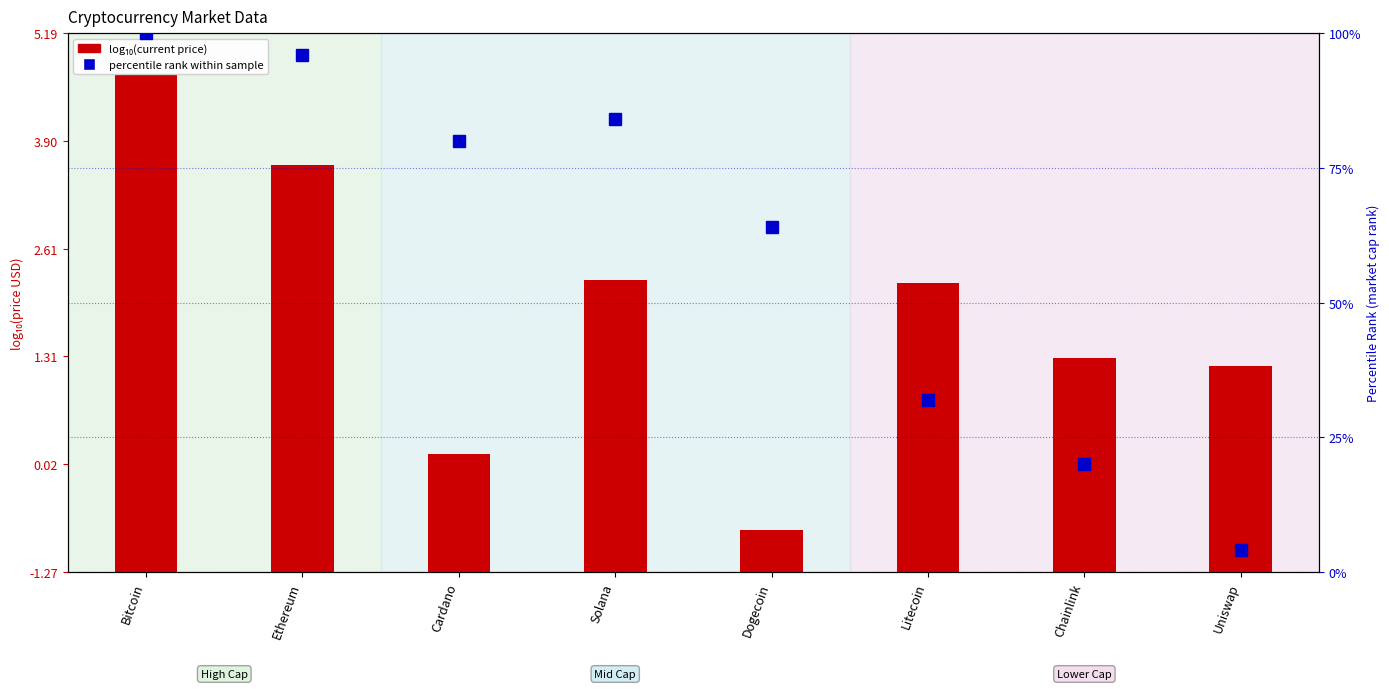

Which series has the widest spread of values?

percentile rank within sample